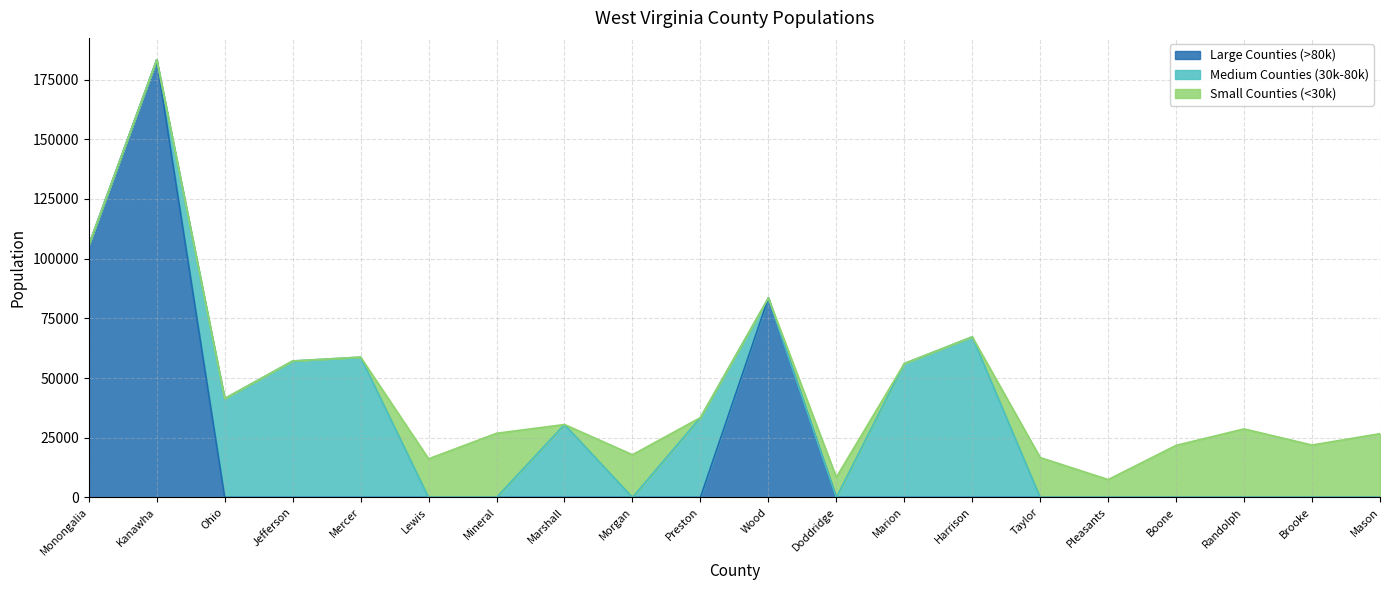

Which label corresponds to the smallest value in the chart?

Ohio